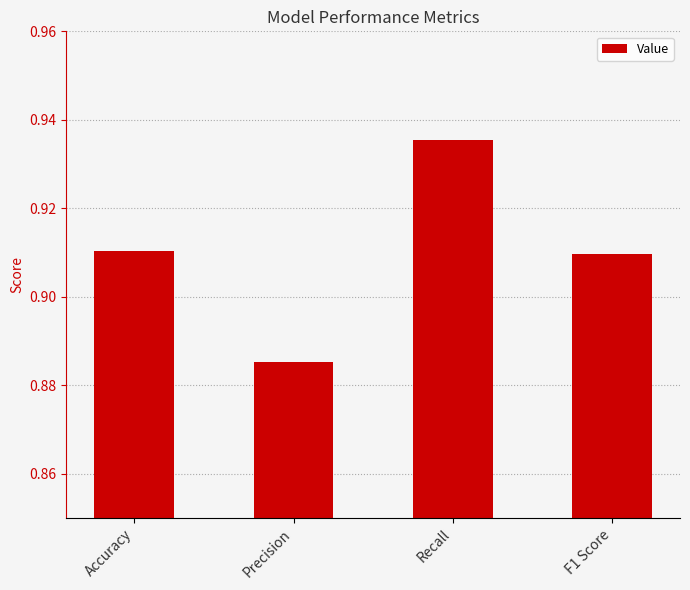

Count the values in the range 0 to 1.

4